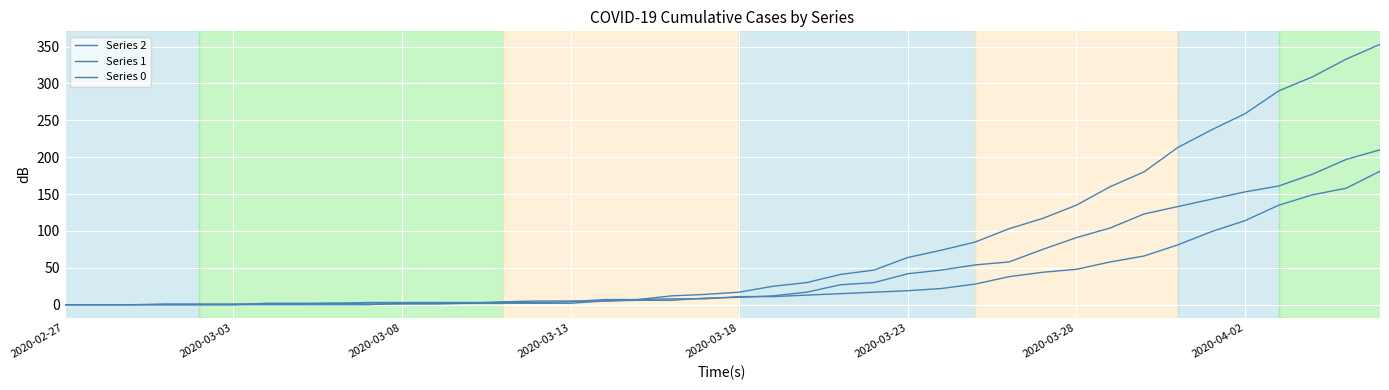

Rank the series by their average value, from highest to lowest.

Series 0, Series 2, Series 1